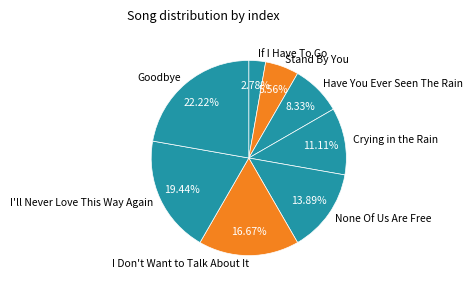

Is the sum of I'll Never Love This Way Again and I Don't Want to Talk About It greater than half?

No